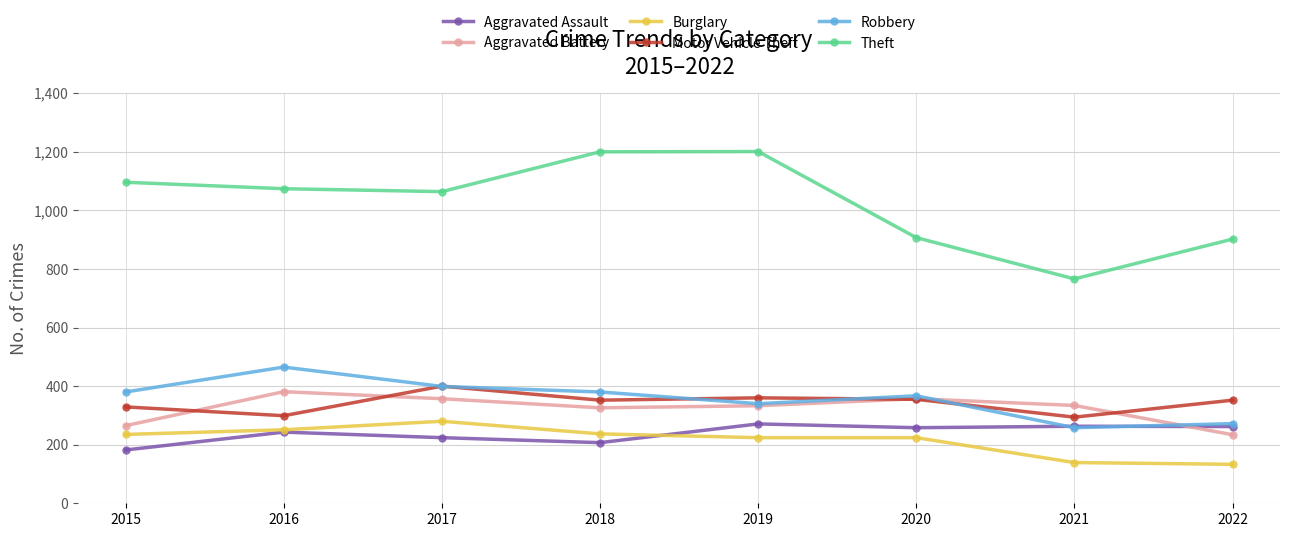

Which category has the highest value in the Burglary series?

2017